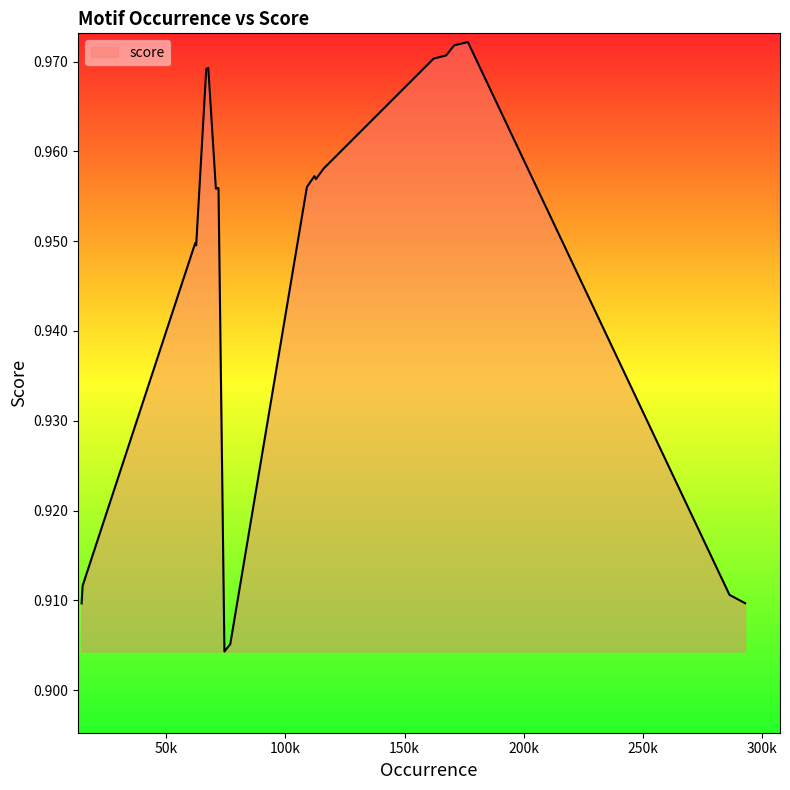

Is this an area chart (filled region under the line)?

Yes